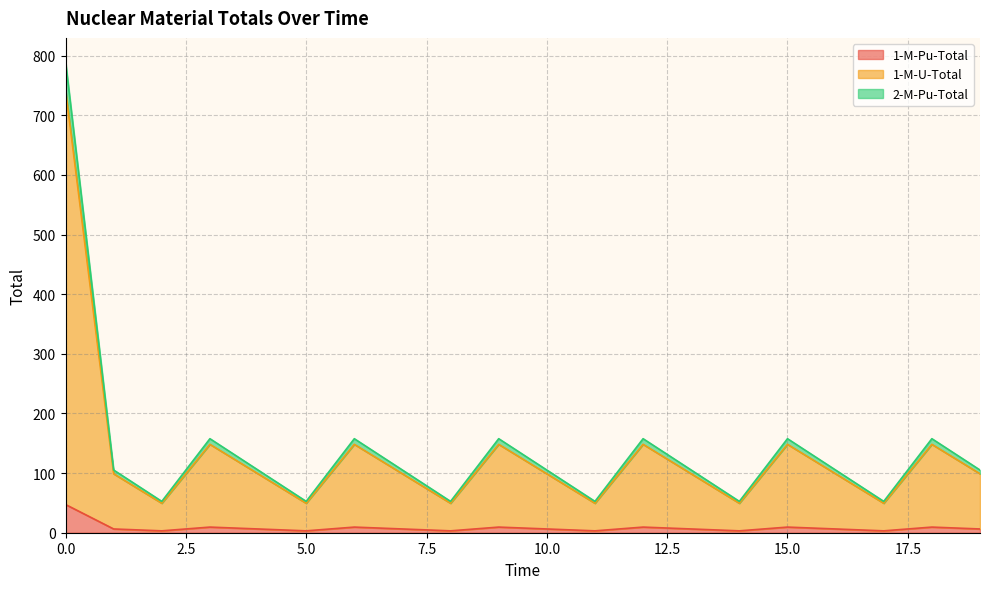

Does the chart have visible grid lines?

Yes